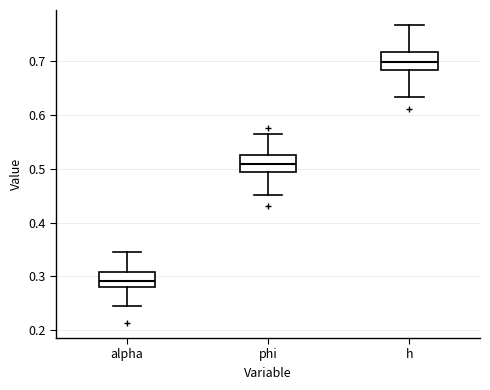

Reading left to right, read every box against the y-axis: the position of its median line, the range the box covers, and the ends of its whiskers. The values are not printed on the chart, so give them approximately, as read against the axis.

alpha: median 0.29, box 0.28 to 0.31, whiskers 0.25 to 0.35
phi: median 0.51, box 0.49 to 0.53, whiskers 0.45 to 0.57
h: median 0.70, box 0.68 to 0.72, whiskers 0.63 to 0.77